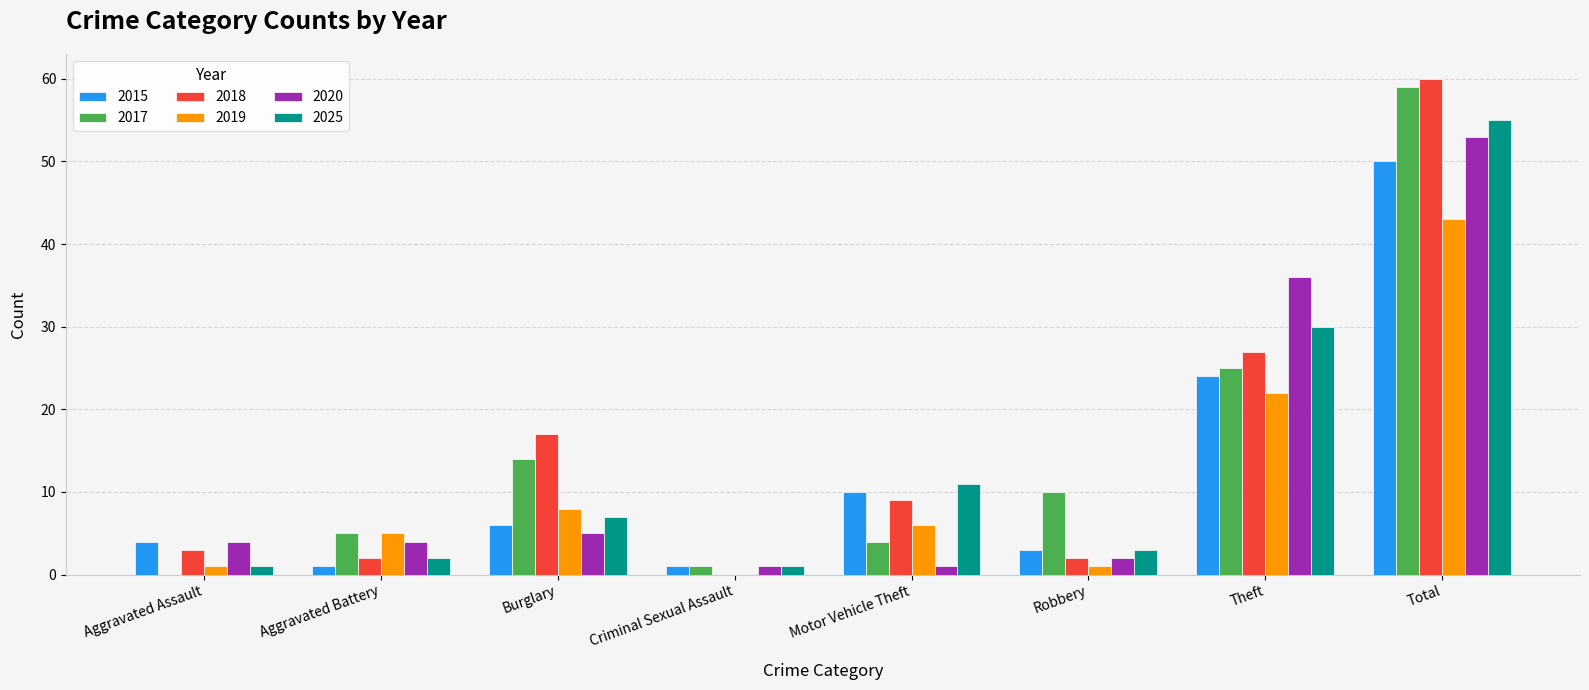

Are the bars horizontal?

No